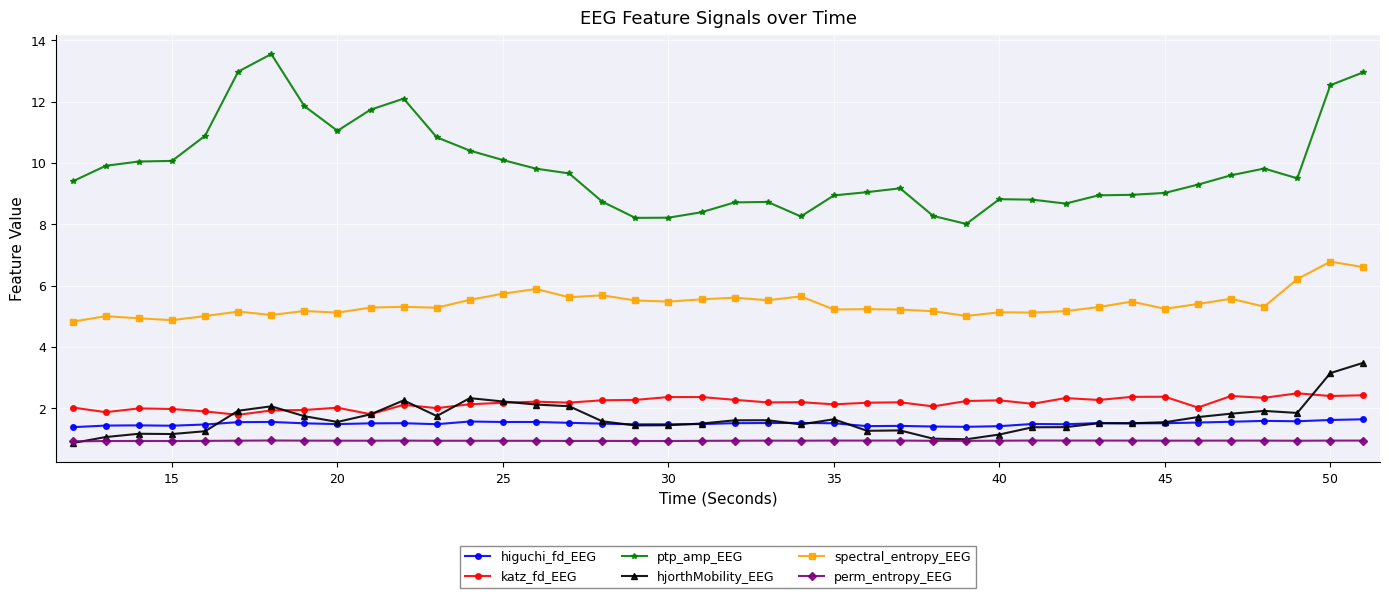

Which series has the widest spread of values?

ptp_amp_EEG